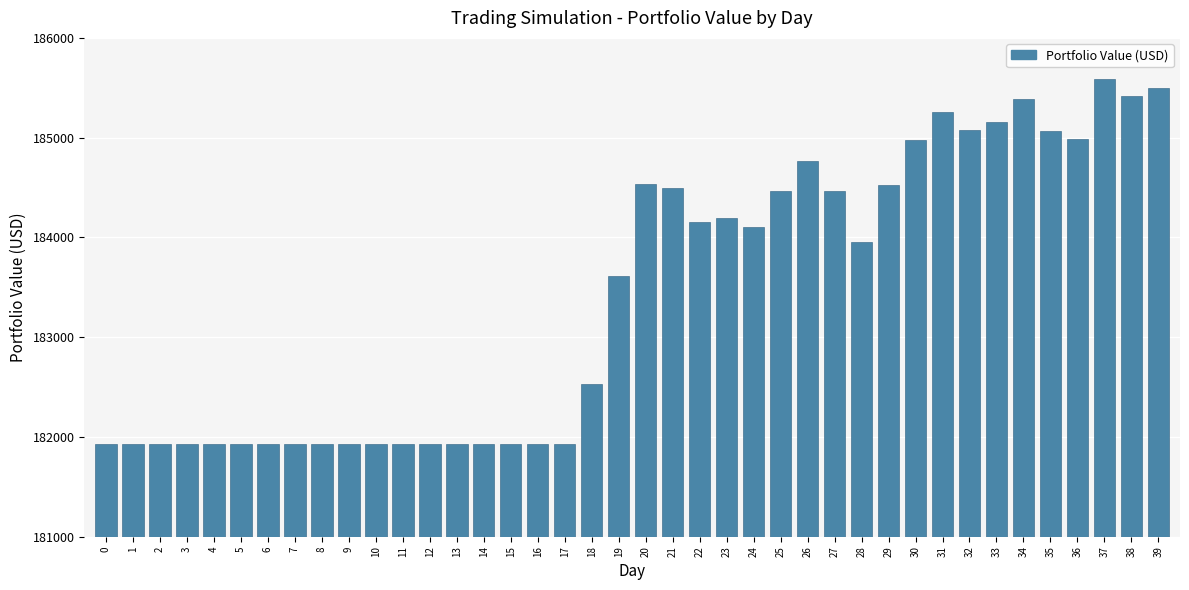

Is it true that the value at 10 is 181934.1?

True